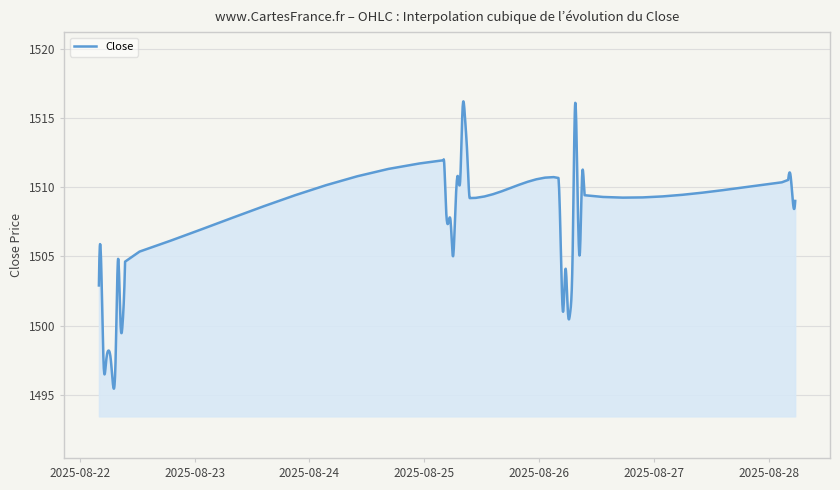

What is the minimum value shown in the chart?

1495.4